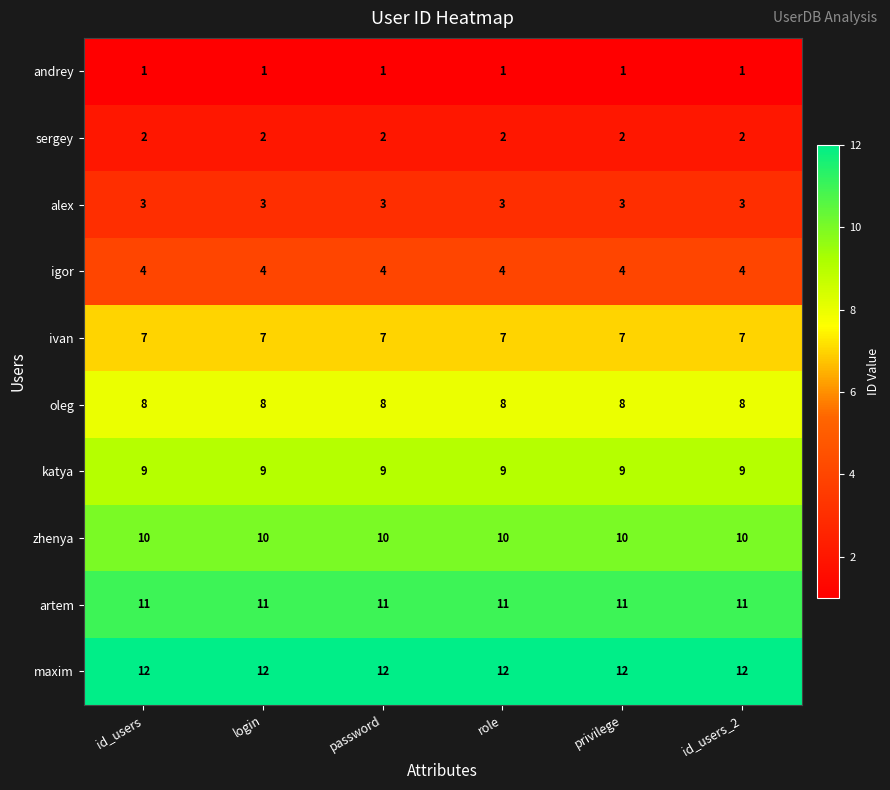

What is the sum of all maxim values?

72